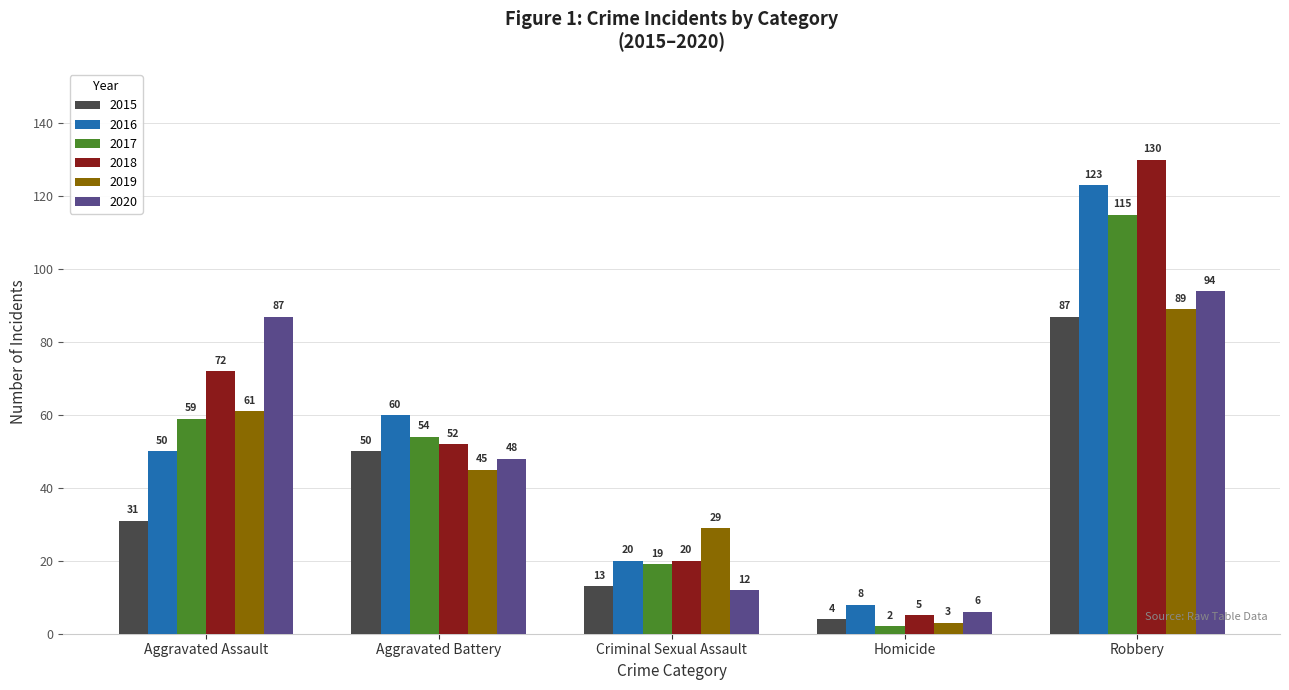

Are the bars grouped side by side (vs. stacked)?

Yes